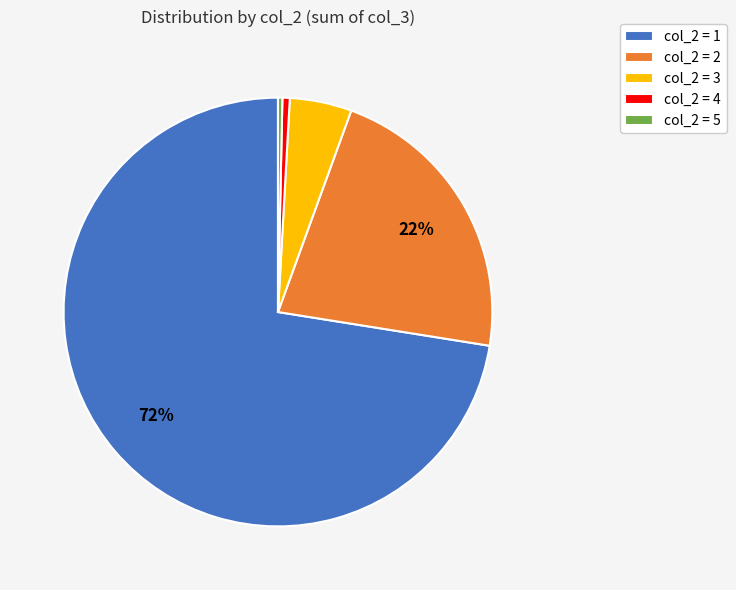

Do col_2 = 2 and col_2 = 4 together represent more than half of the pie?

No